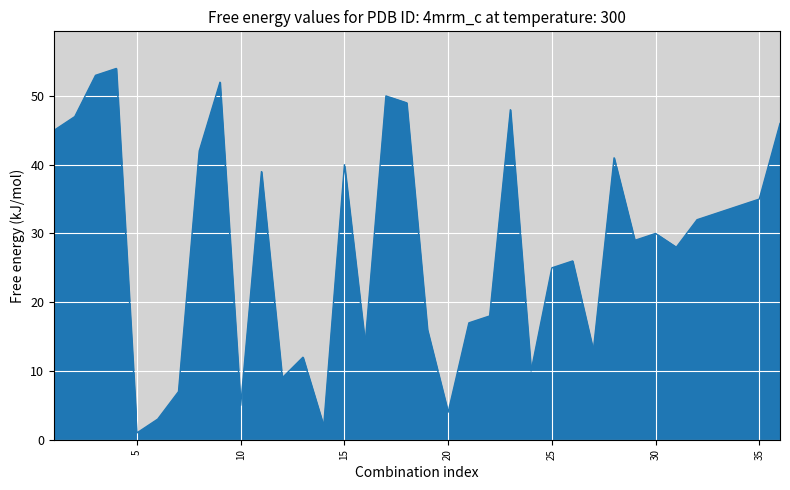

Reading left to right, list all the values displayed in this chart.

45	47	53	54	1	3	7	42	52	5	39	9	12	2	40	14	50	49	16	4	17	18	48	10	25	26	13	41	29	30	28	32	33	34	35	46